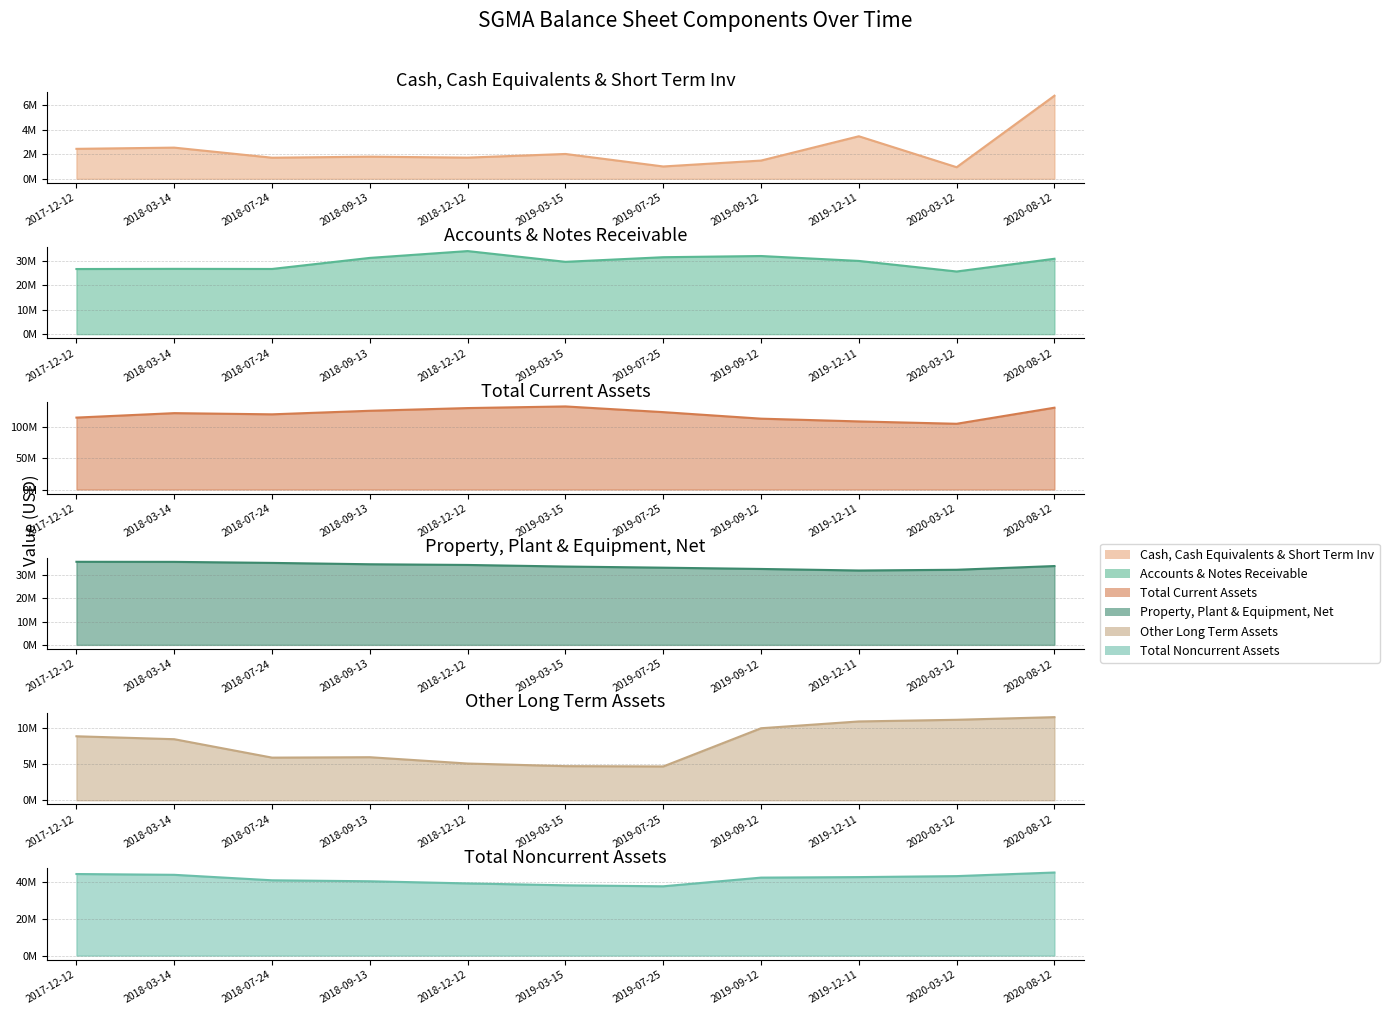

What is the average value of the Total Current Assets series?

120555575